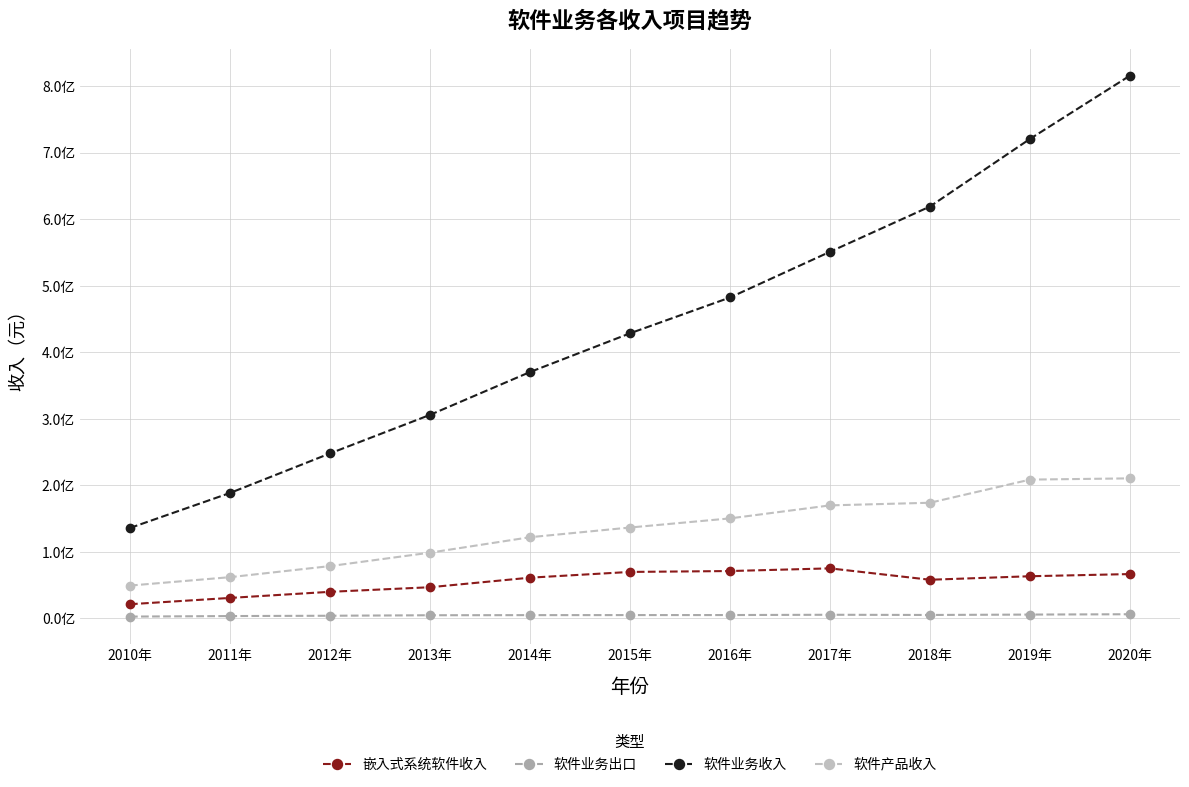

Does the chart have visible grid lines?

Yes